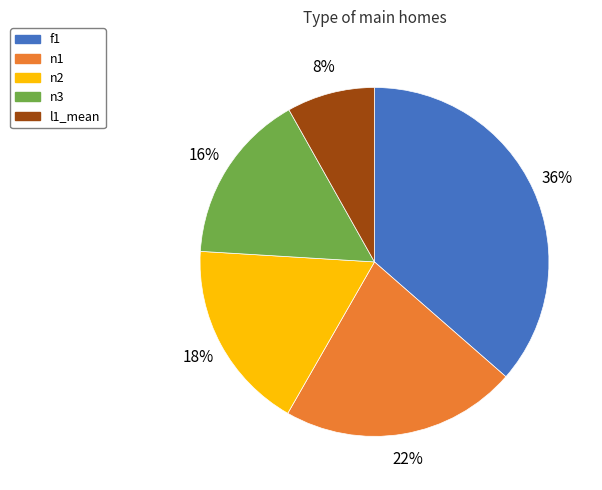

Is there any slice that represents more than half of the pie?

No